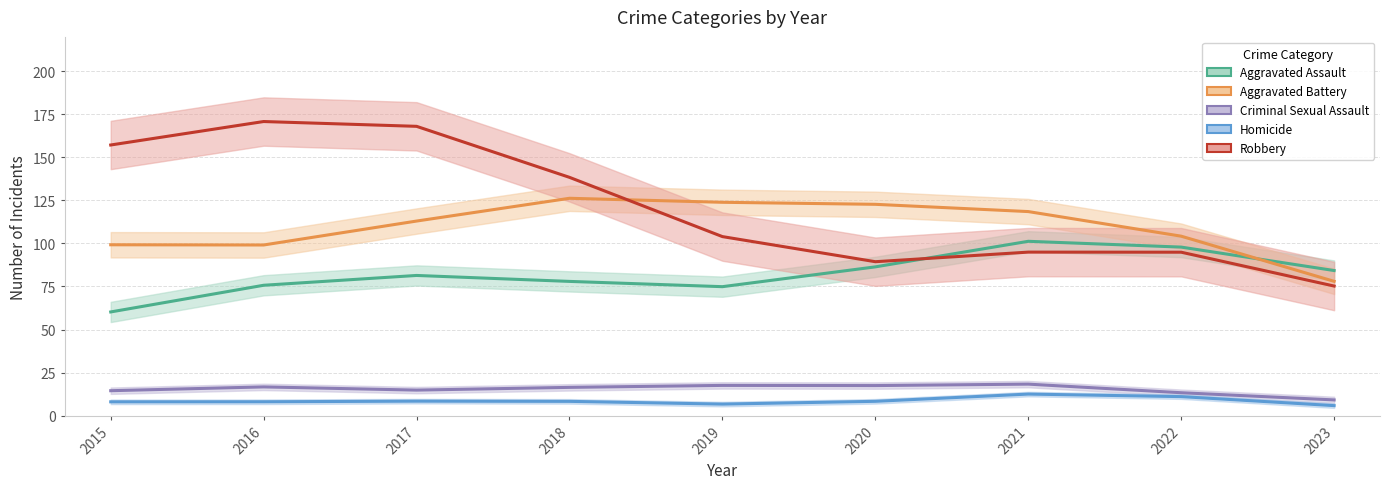

Read the Criminal Sexual Assault value at 2023, to the nearest 5.

10